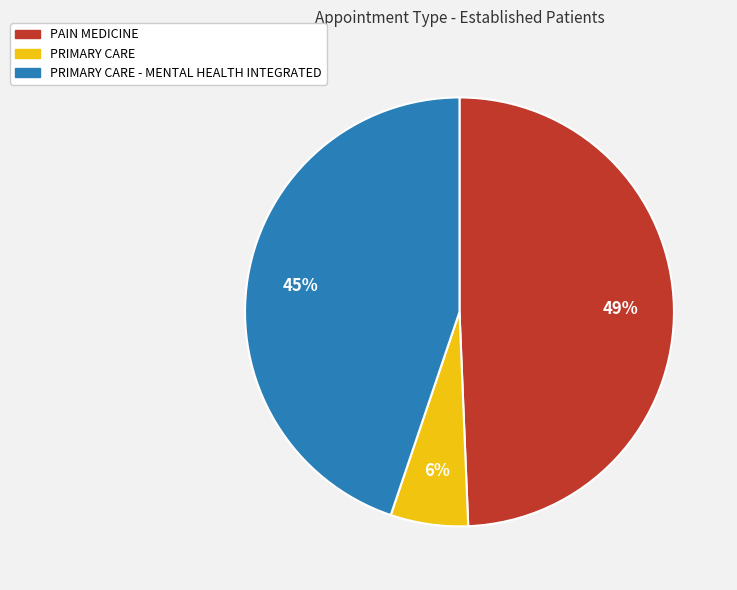

Is there a majority slice in this chart?

No